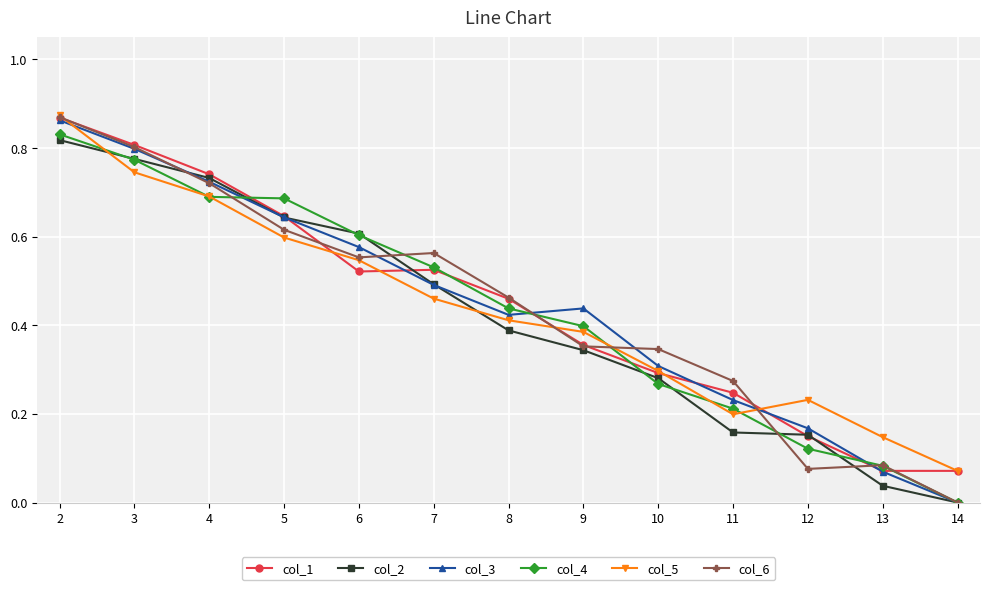

Is the value of col_6 at 2 greater than the value of col_4 at 11?

Yes